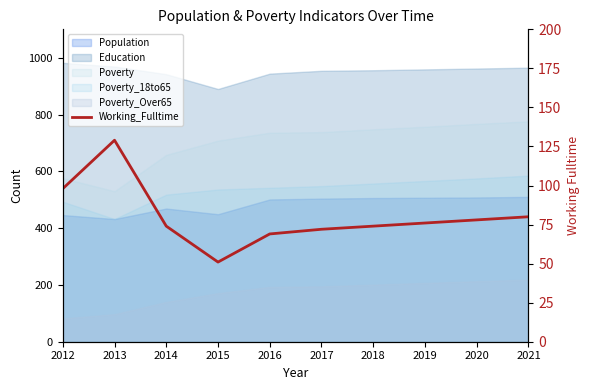

Which has a higher value, 2013 or 2014?

2013